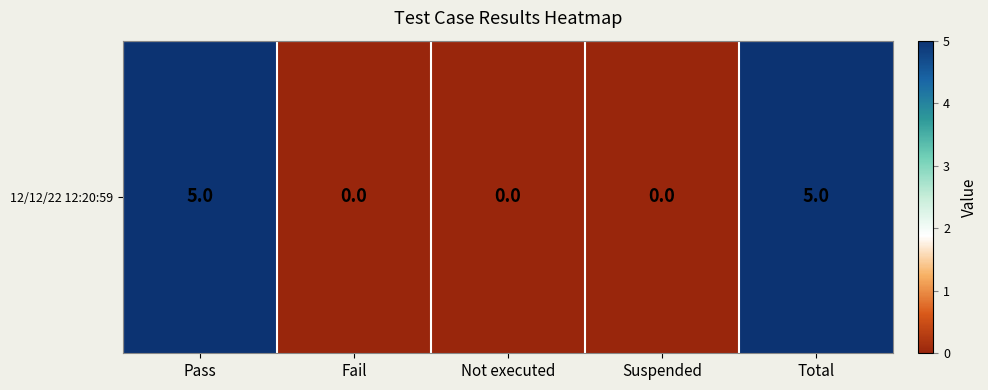

The chart shows a value of 0 at Not executed. True or false?

True